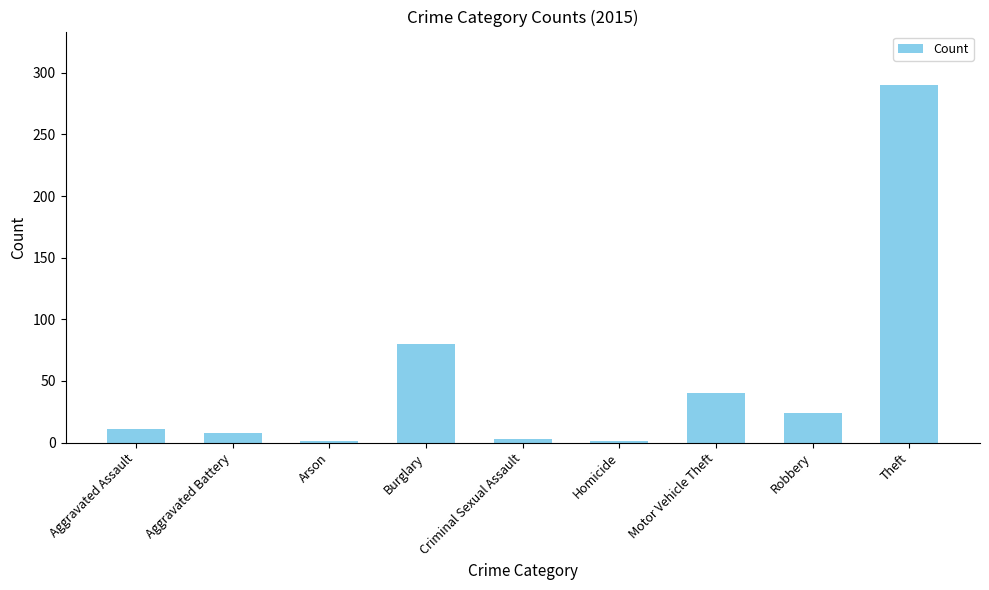

Reading left to right, list all the values displayed in this chart.

Aggravated Assault=11	Aggravated Battery=8	Arson=1	Burglary=80	Criminal Sexual Assault=3	Homicide=1	Motor Vehicle Theft=40	Robbery=24	Theft=290